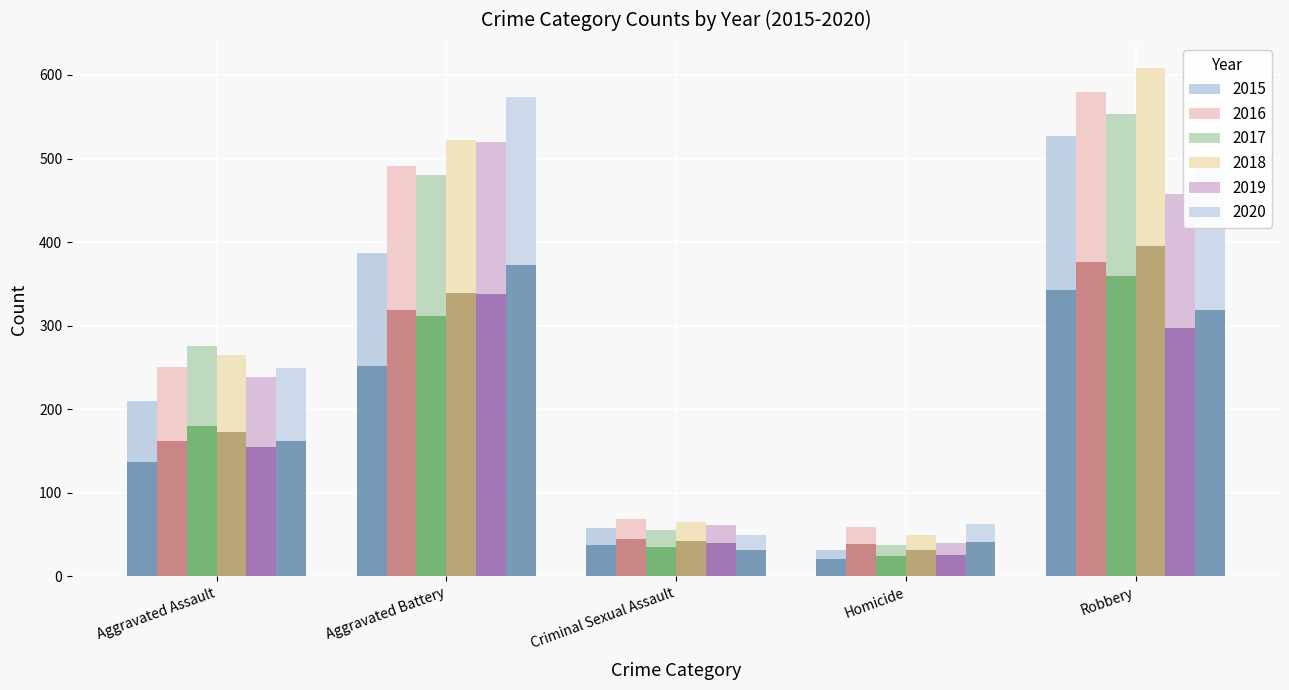

What position from the left is Homicide?

4